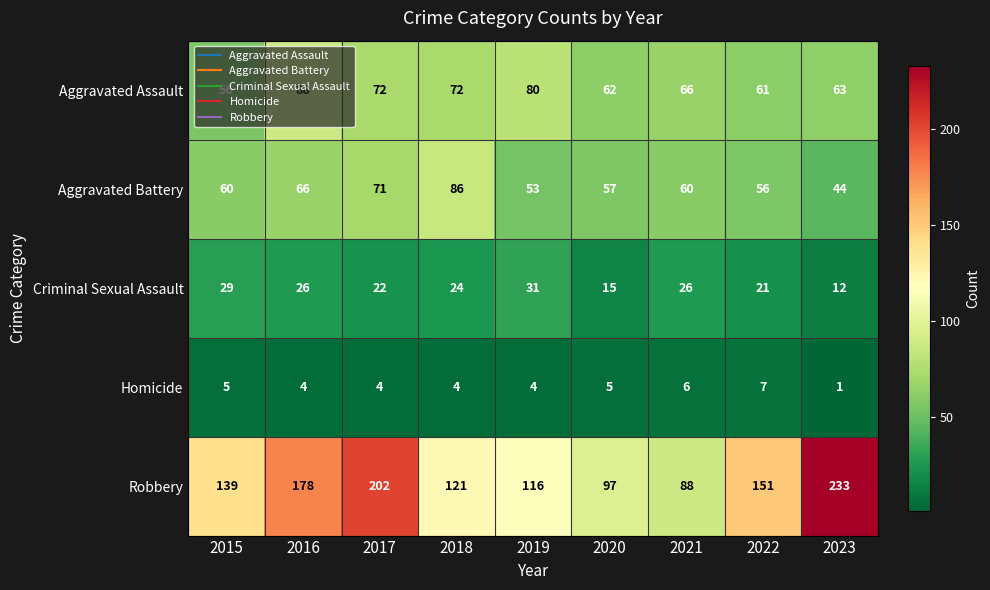

What is the sum of the Robbery values at 2015 and 2018?

260